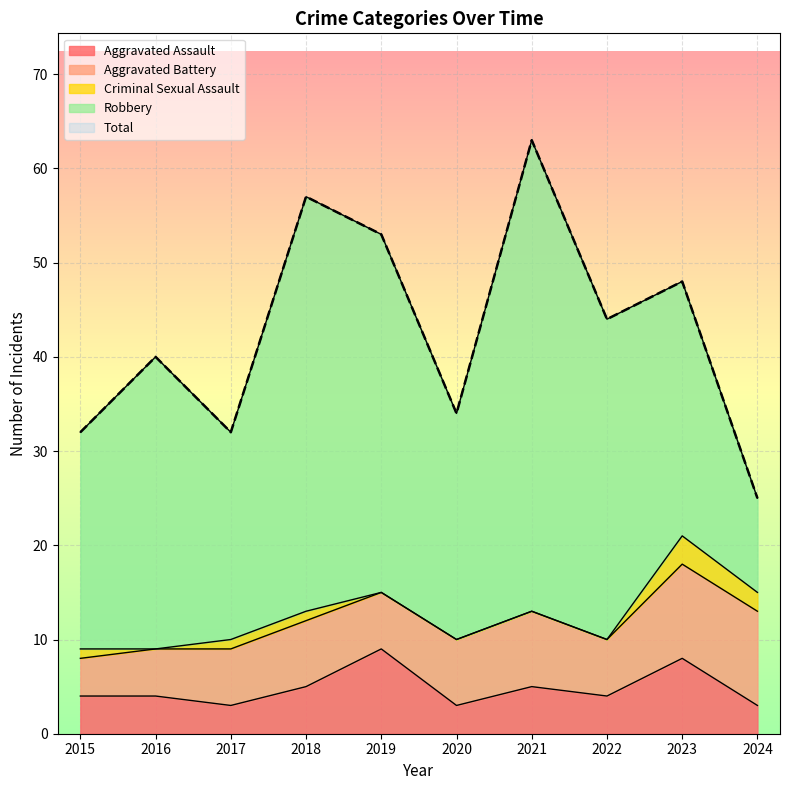

Between 2015 and 2016, which series saw the biggest shift?

Robbery